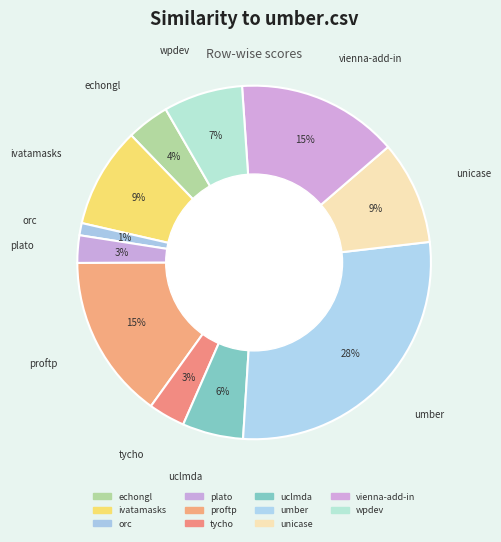

How many segments does this pie chart have?

11